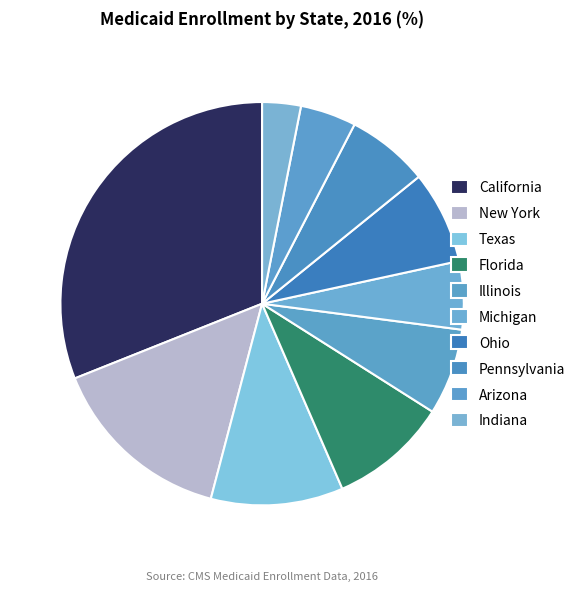

Count the number of slices in the pie.

10